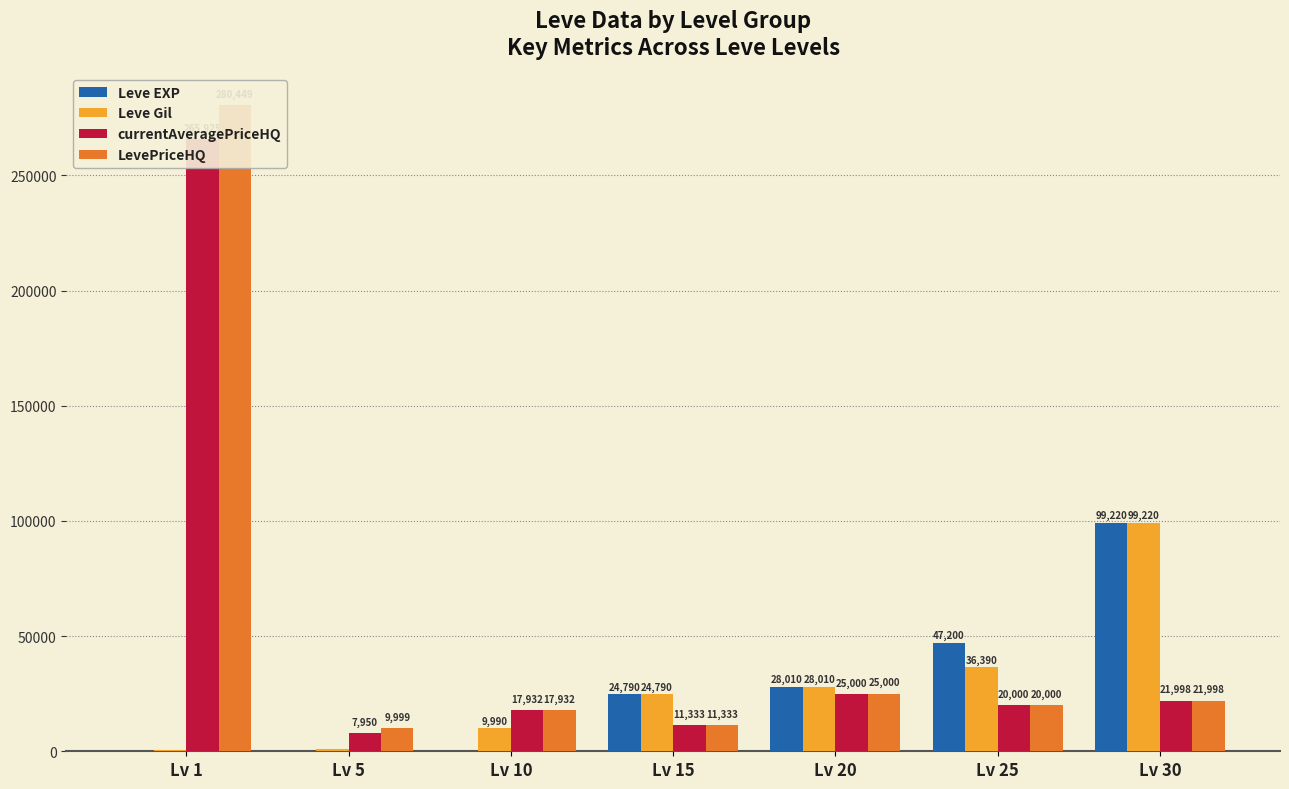

What is the total value across all series at Lv 5?

18791.0